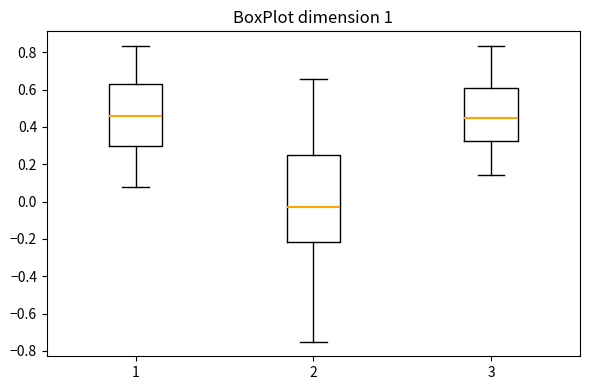

Reading left to right, transcribe this box plot: for each box, give where its median line is, the range the box spans, and where its two whiskers end, as read against the y-axis. The values are not printed on the chart, so give them approximately, as read against the axis.

1: median 0.46, box 0.30 to 0.64, whiskers 0.08 to 0.84
2: median -0.02, box -0.22 to 0.26, whiskers -0.74 to 0.66
3: median 0.44, box 0.32 to 0.60, whiskers 0.14 to 0.84